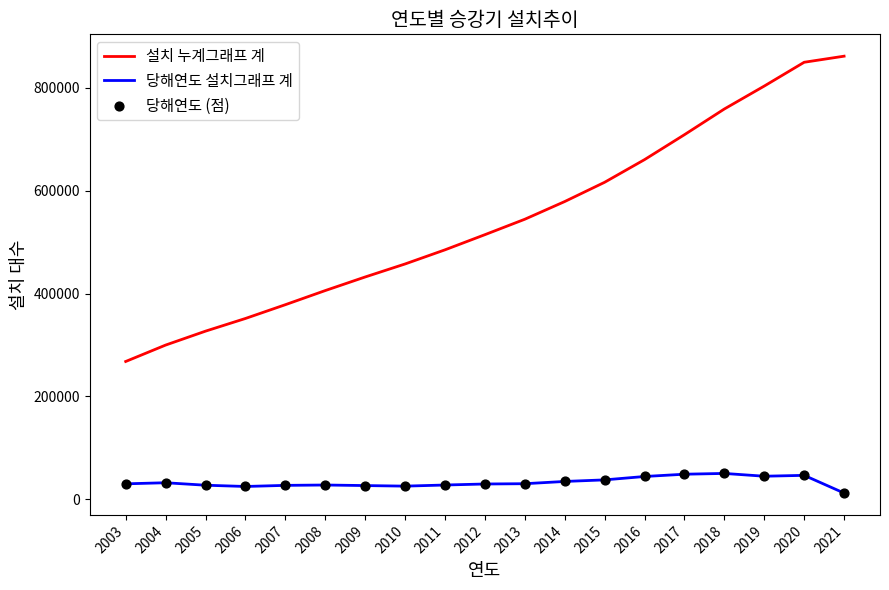

At which category is the sum across all series the highest?

2020